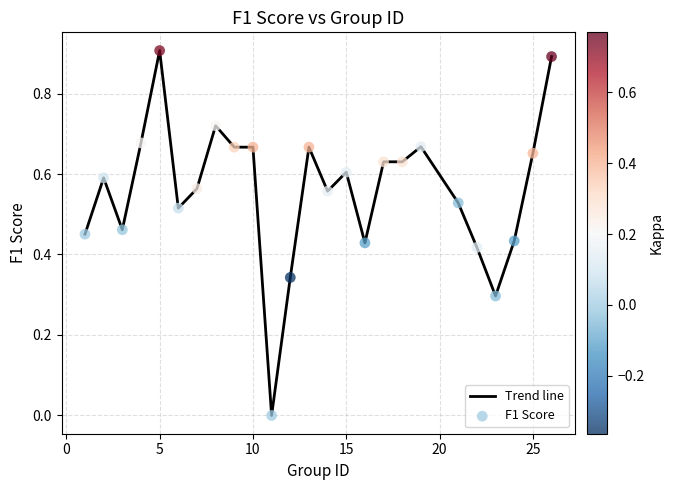

What is the greatest value displayed?

0.9